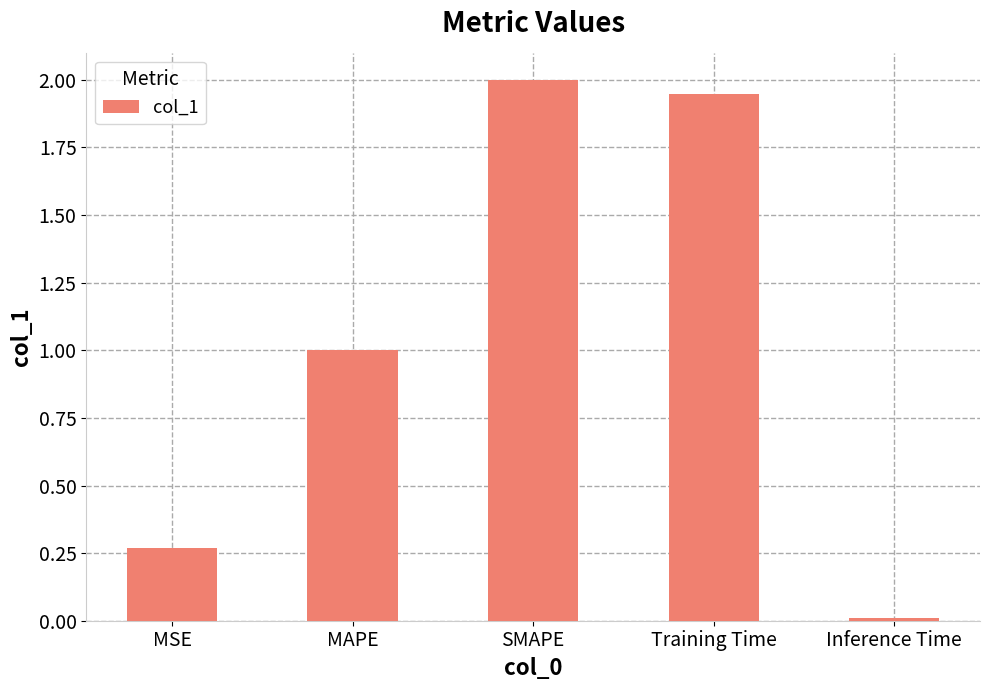

What value does the data have at SMAPE?

2.0